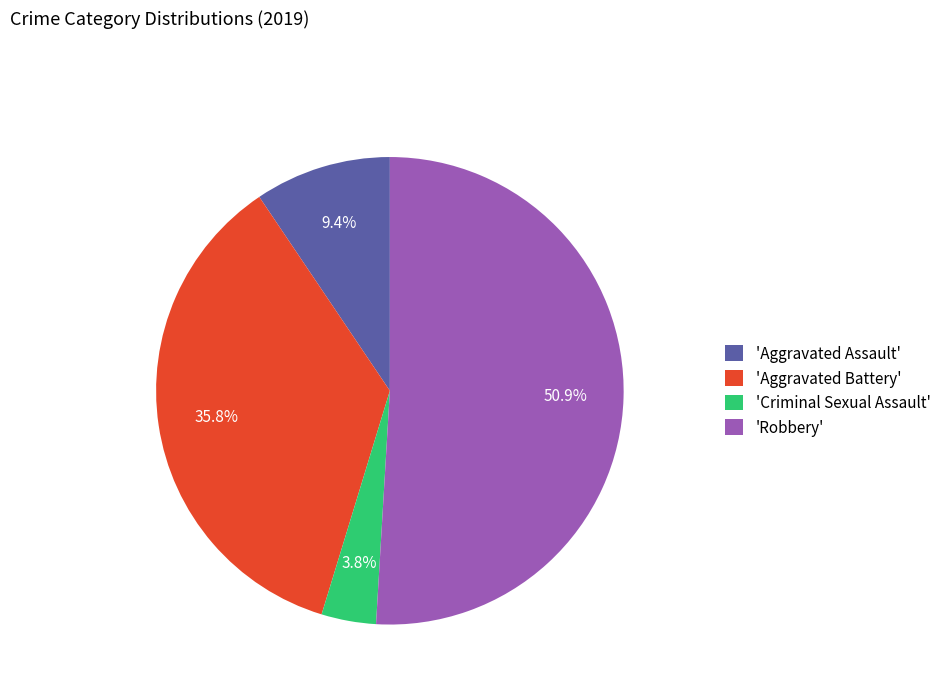

Do 'Robbery' and 'Aggravated Assault' together represent more than half of the pie?

Yes